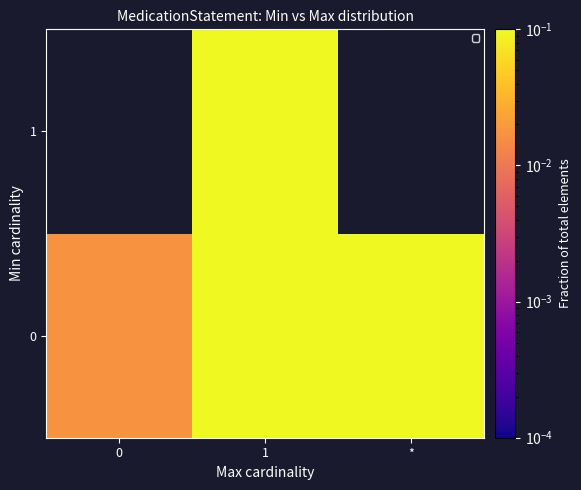

Is the value of 1 at 0 greater than the value of 0 at 1?

No